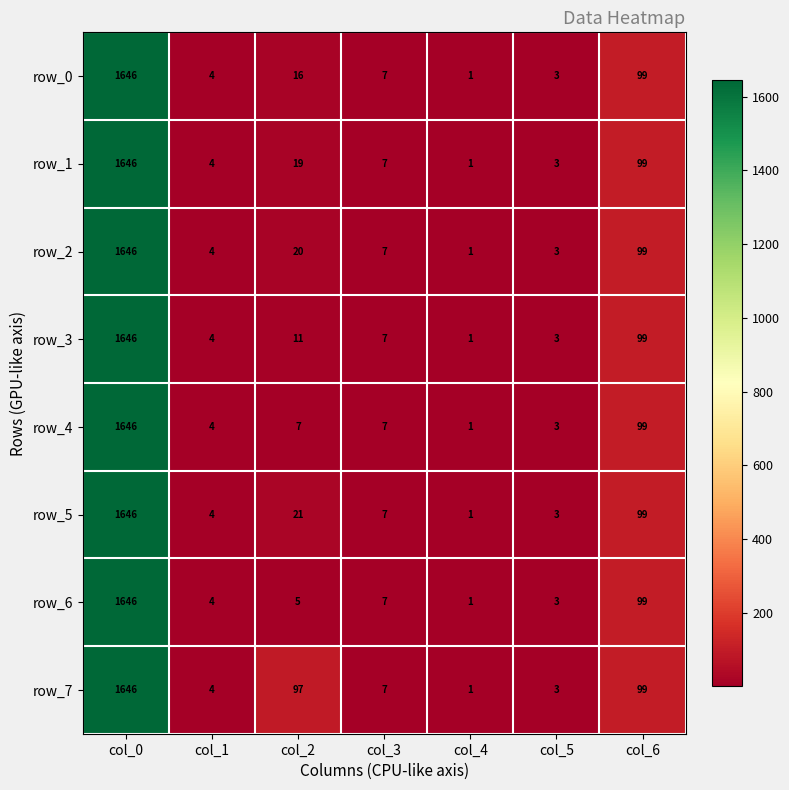

Is it true that row_1 equals 4 at col_1?

True